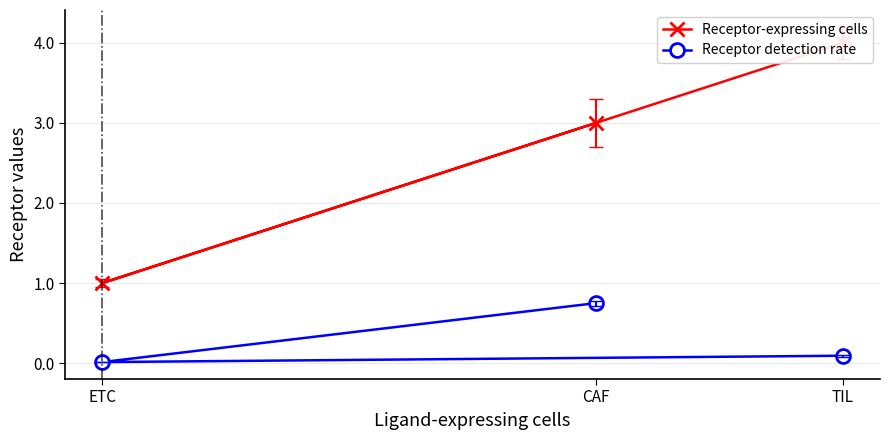

What is the average value of the Receptor detection rate series?

0.3